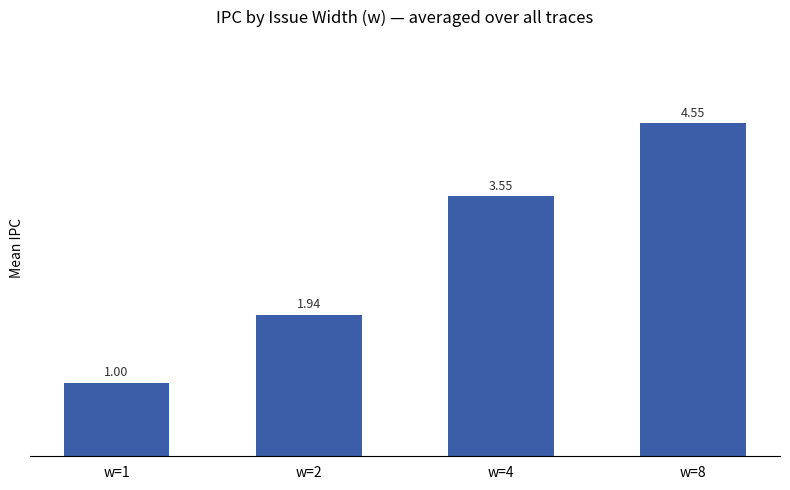

What is the minimum value shown in the chart?

1.0